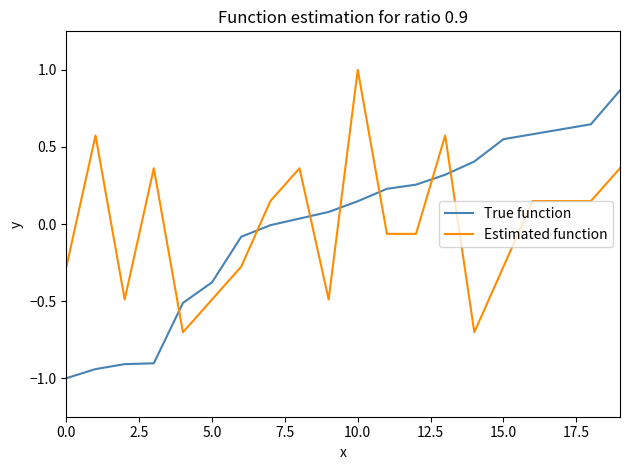

Which series ends up on top after the final intersection of Estimated function and True function?

True function